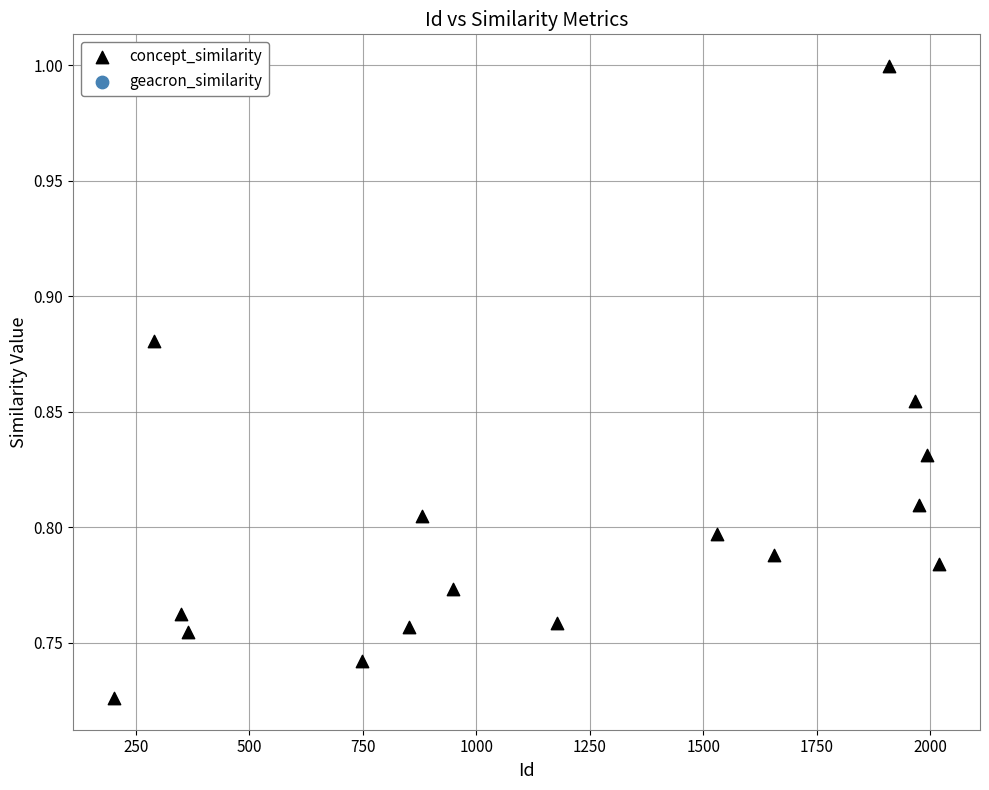

What is the range of Y values (max minus min)?

0.3